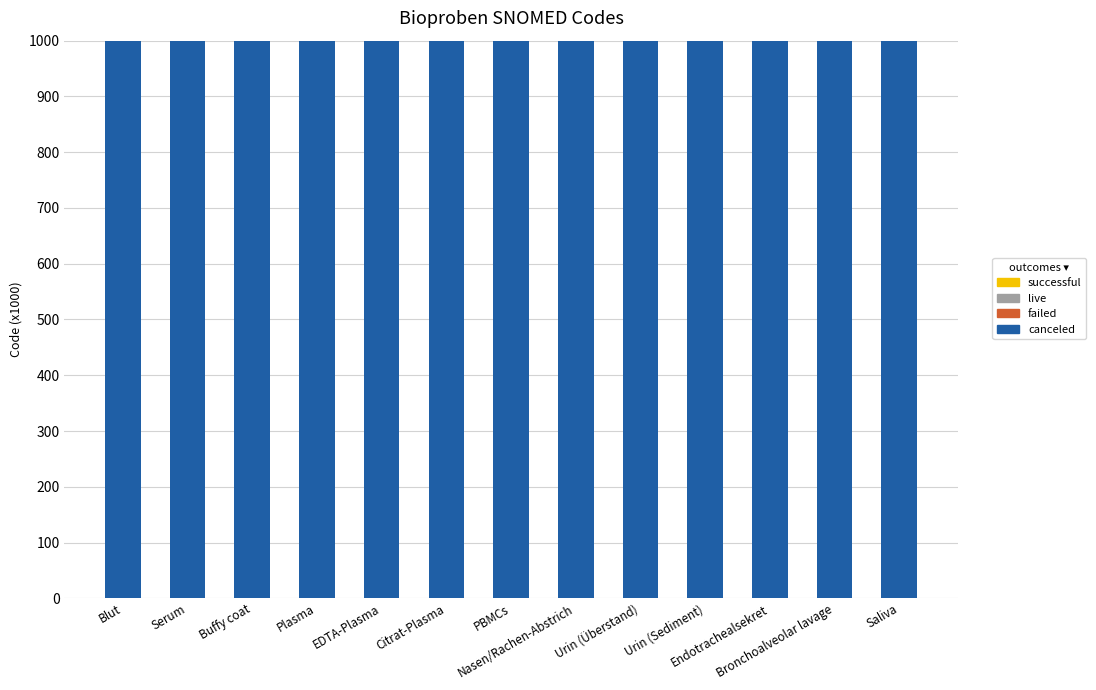

At which category is the sum across all series the highest?

EDTA-Plasma